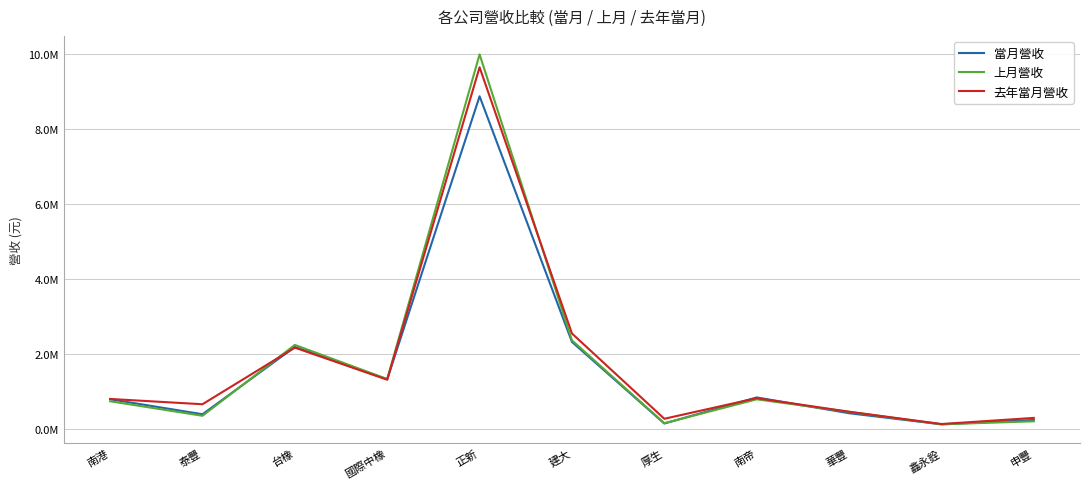

Reading right to left, list all the values displayed in this chart.

當月營收: 申豐=249348	鑫永銓=133388	華豐=428963	南帝=849124	厚生=154937	建大=2326534	正新=8865175	國際中橡=1332773	台橡=2192317	泰豐=401626	南港=801547
上月營收: 申豐=213933	鑫永銓=133980	華豐=465441	南帝=799631	厚生=163402	建大=2368850	正新=9980255	國際中橡=1338289	台橡=2246633	泰豐=360563	南港=747556
去年當月營收: 申豐=304207	鑫永銓=141662	華豐=468814	南帝=829688	厚生=281194	建大=2551271	正新=9637378	國際中橡=1320504	台橡=2174752	泰豐=667944	南港=808799